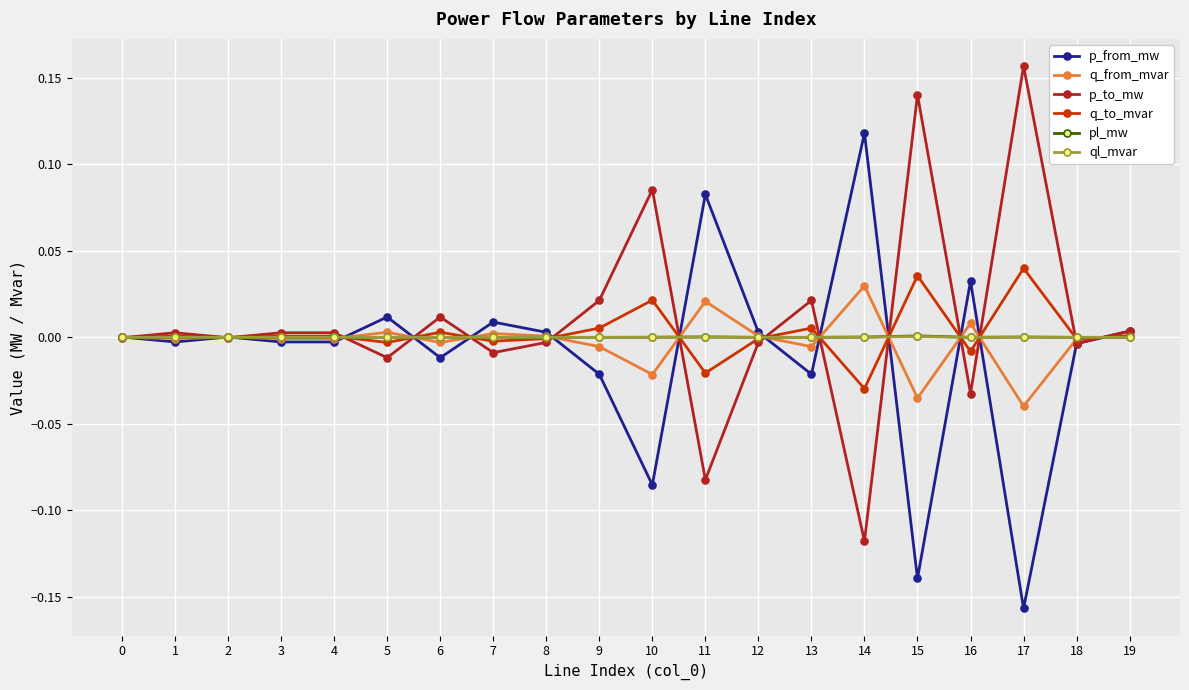

At which category does the chart reach its minimum across all series?

17